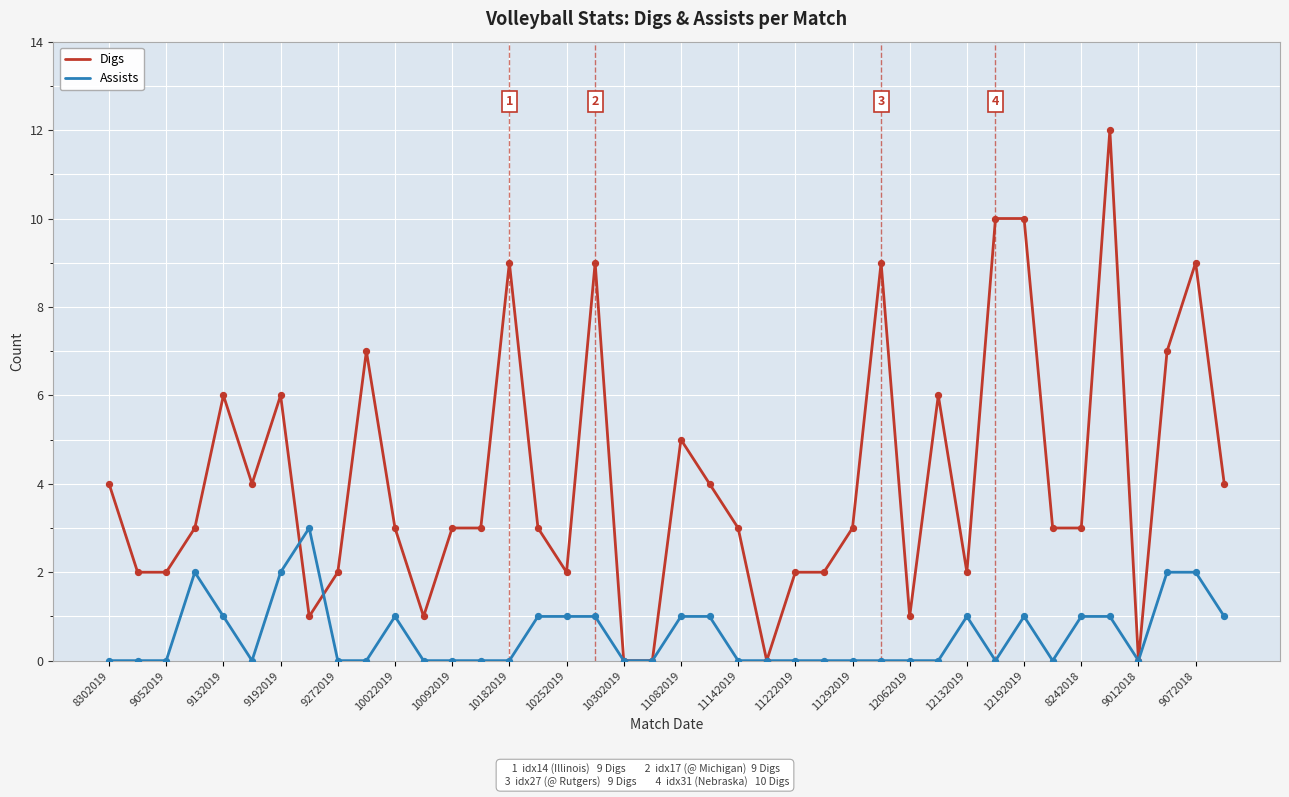

Which series has the largest total across all categories?

Digs